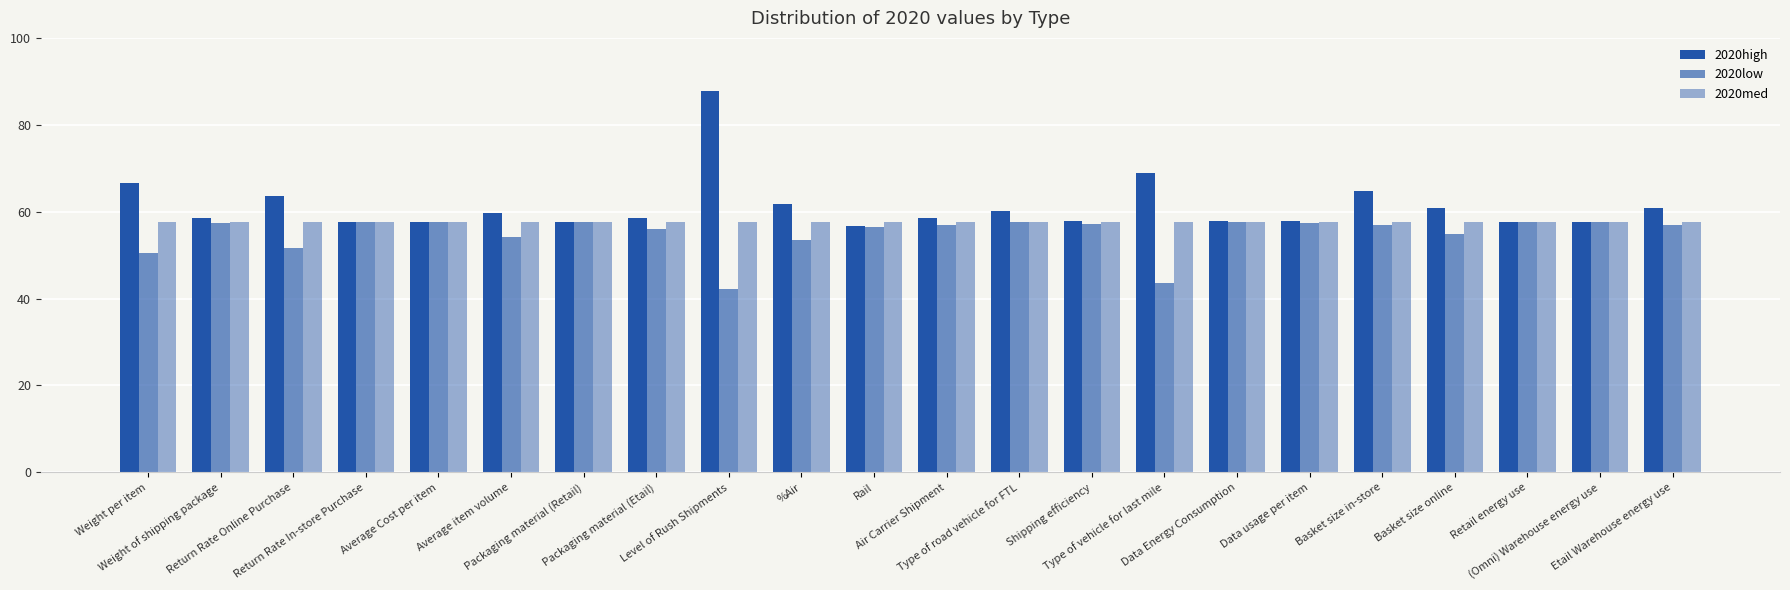

Count the number of categories in the chart.

22